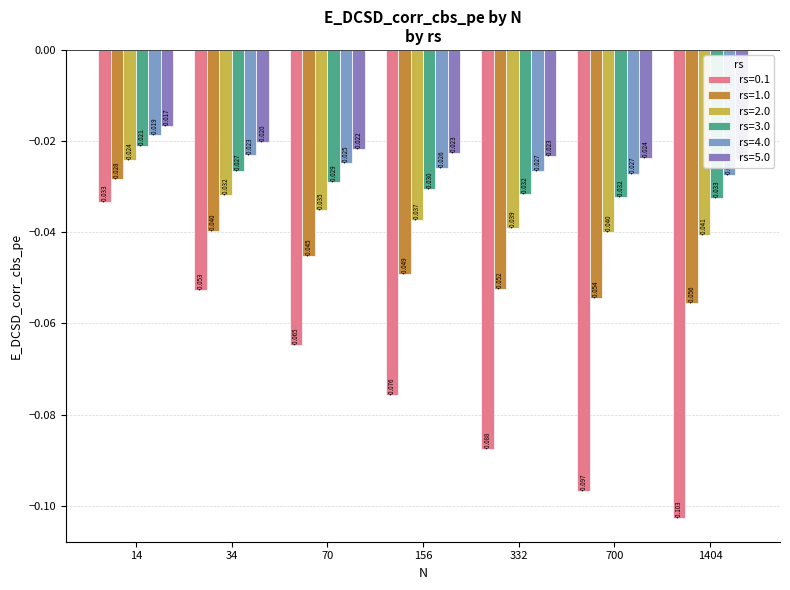

At 156, list the series in order from largest to smallest.

rs=5.0, rs=4.0, rs=3.0, rs=2.0, rs=1.0, rs=0.1